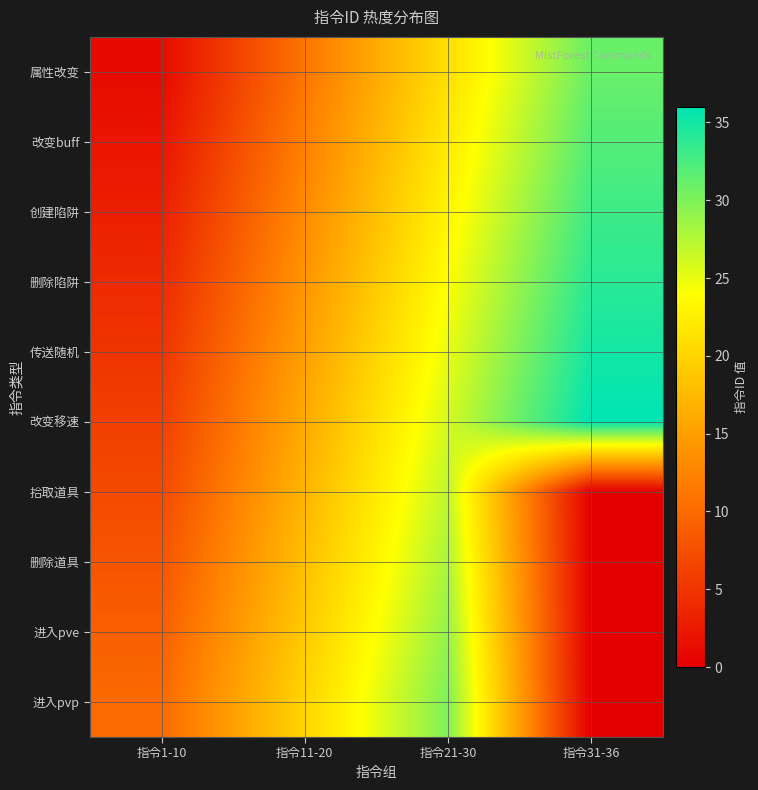

At 指令31-36, list the series in order from smallest to largest.

拾取道具, 删除道具, 进入pve, 进入pvp, 属性改变, 改变buff, 创建陷阱, 删除陷阱, 传送随机, 改变移速